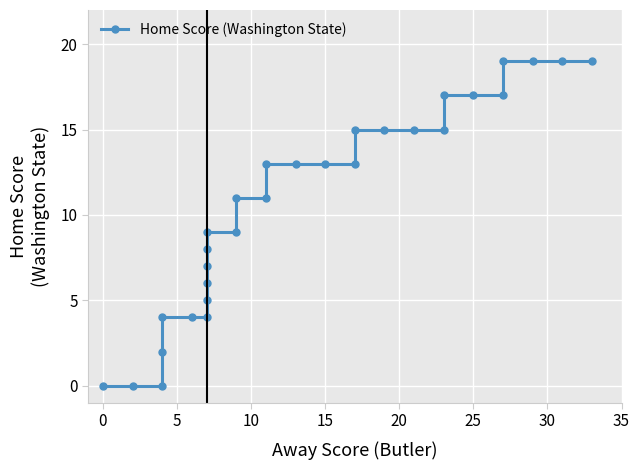

True or false: there are more than 1 points higher than both neighbors.

False